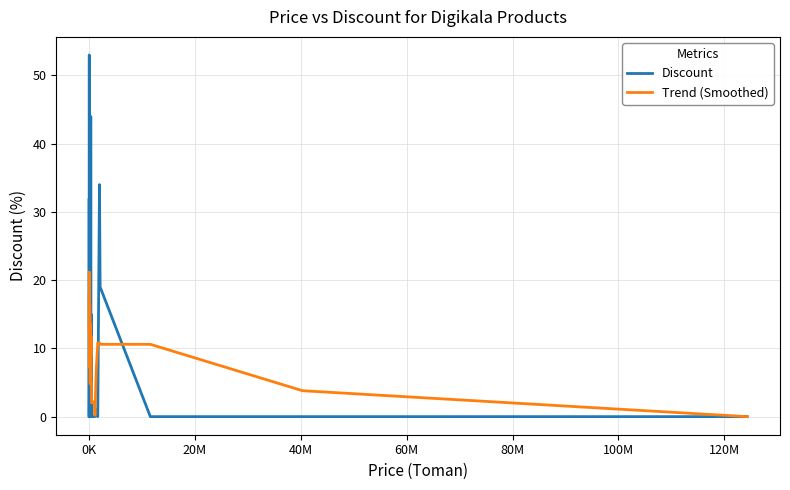

How many data points in Trend (Smoothed) are less than 8?

17